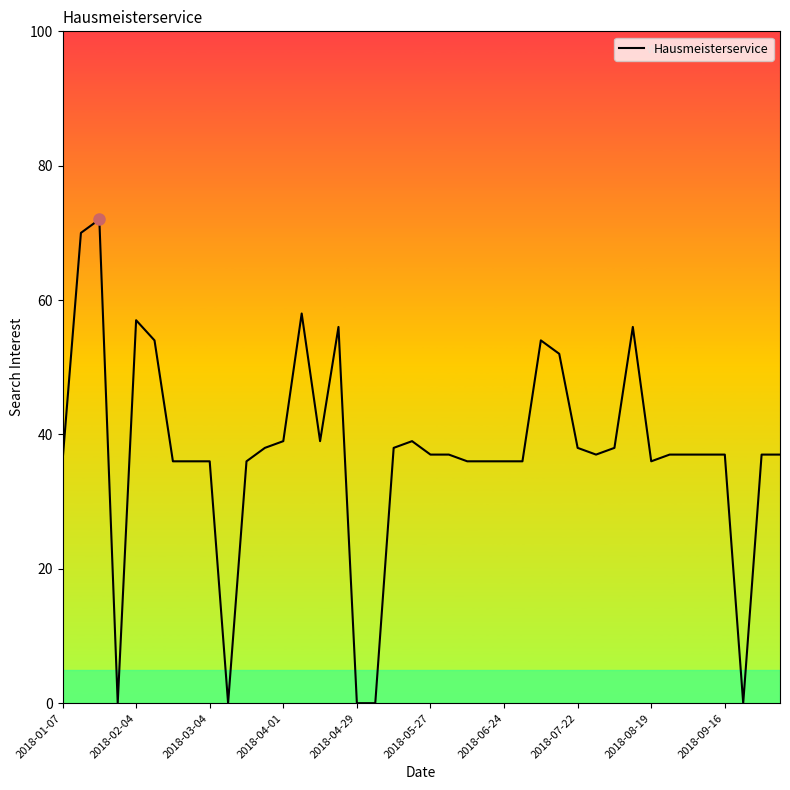

What is the greatest value displayed?

72